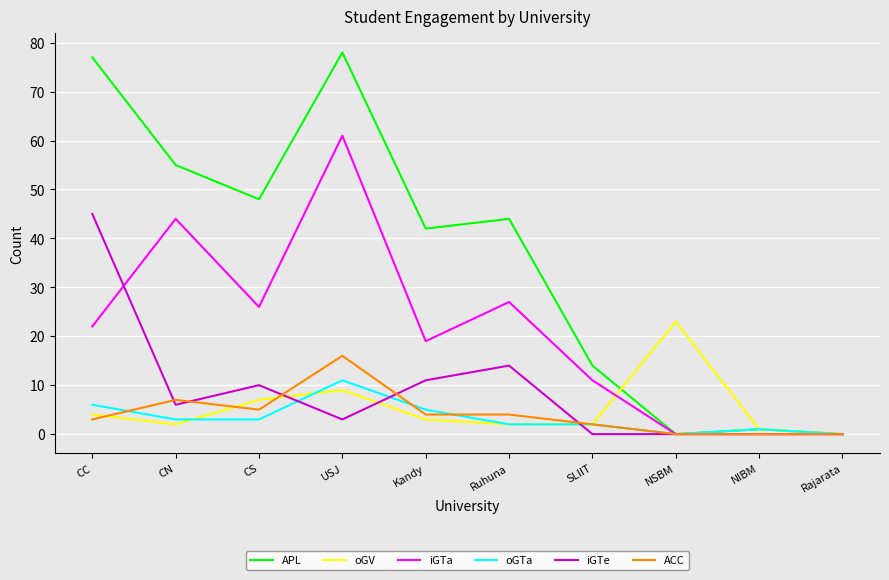

What position from the right is NSBM?

3